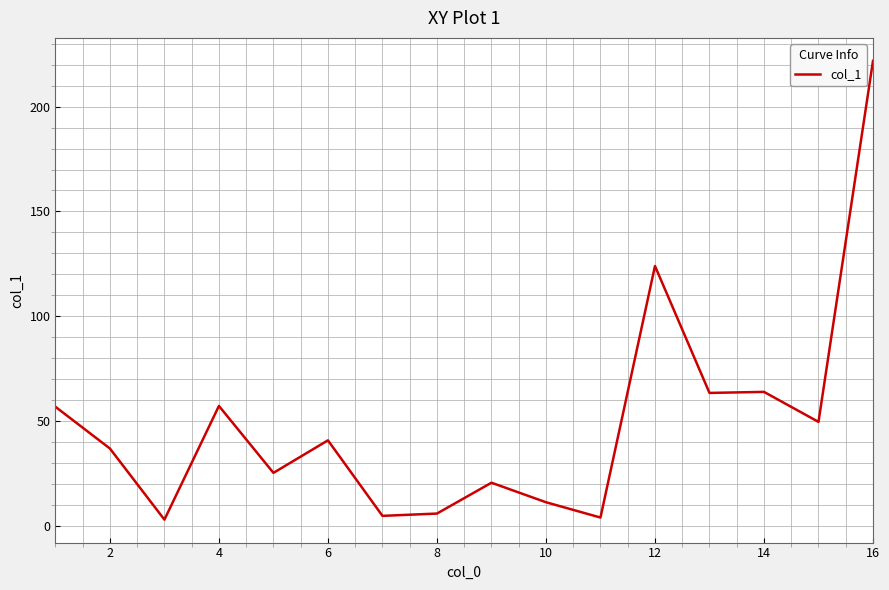

Count the number of categories in the chart.

16